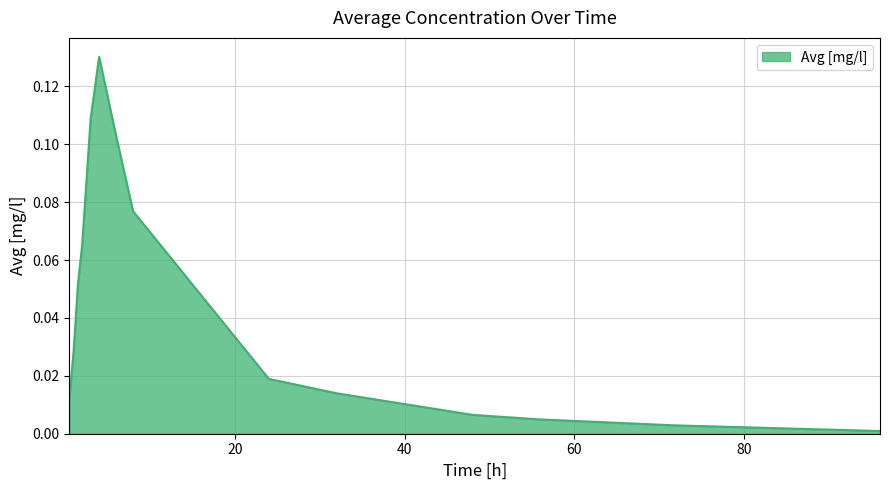

What is the difference between the maximum and minimum values?

0.1